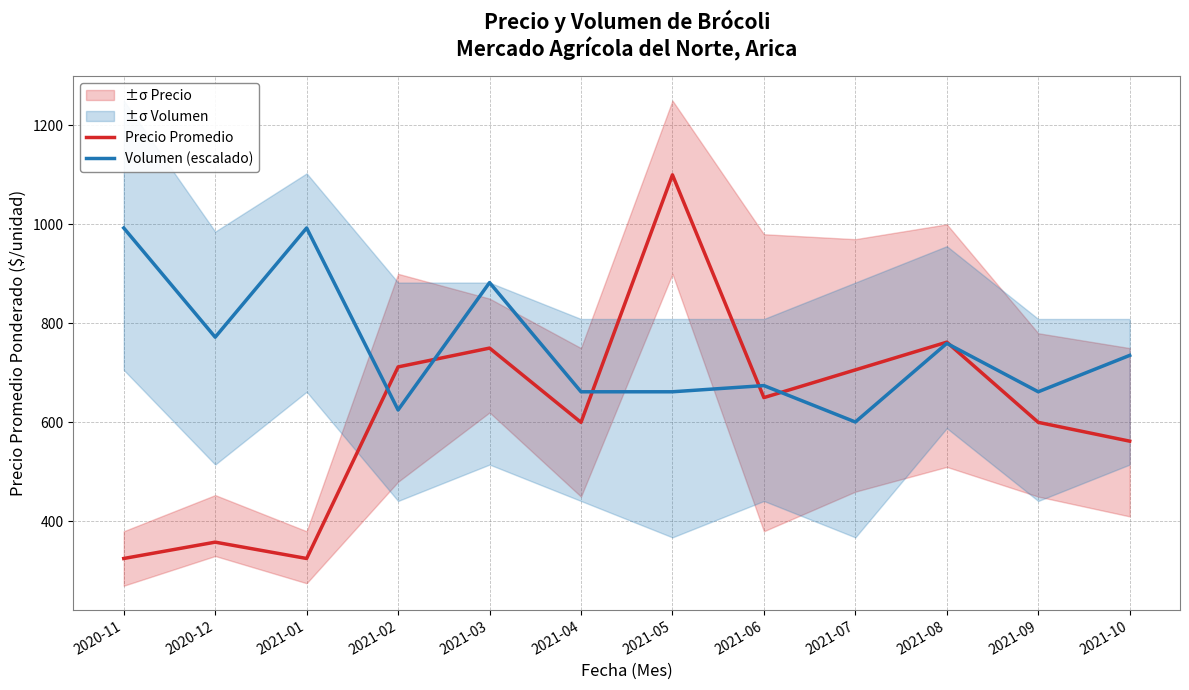

In Precio Promedio, how many points are lower than both neighbors (excluding endpoints)?

3